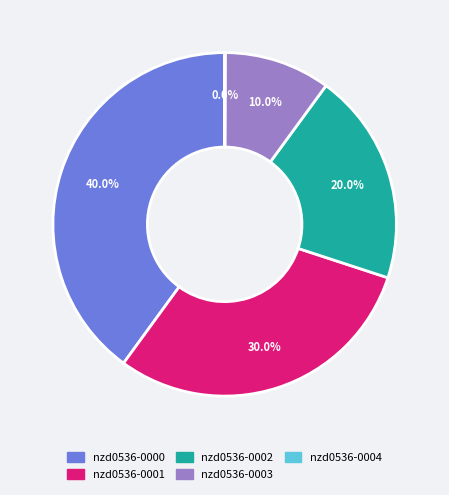

Which slice is the largest?

nzd0536-0000